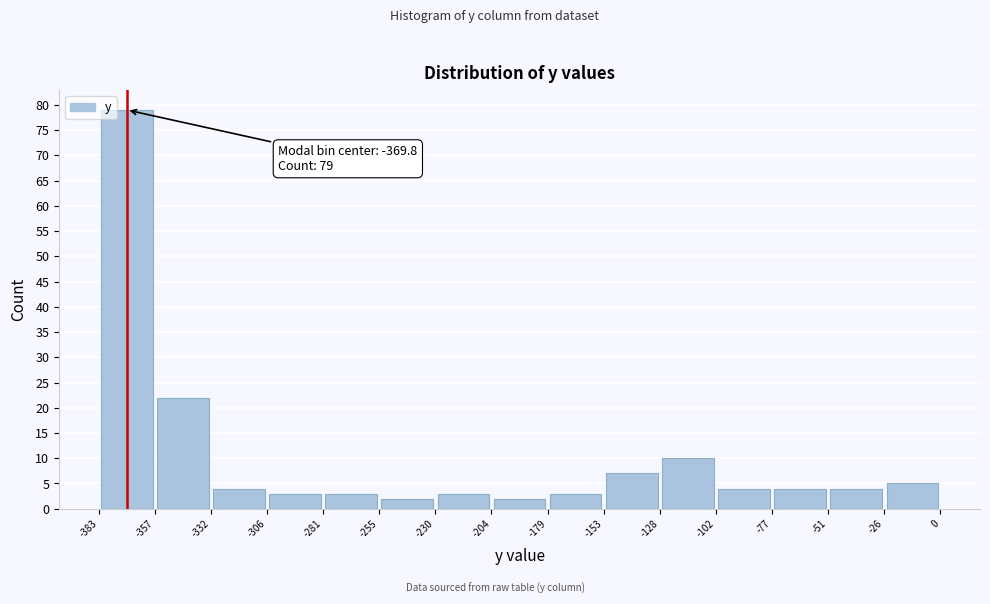

Which range on the x-axis has the tallest bar?

-383 to -357